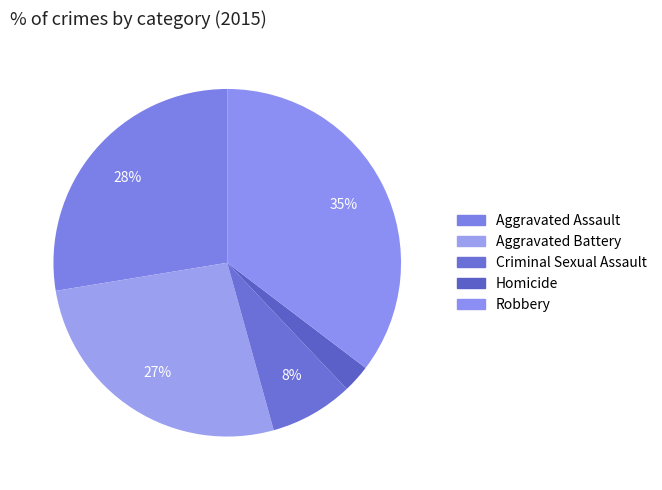

Count the number of slices in the pie.

5